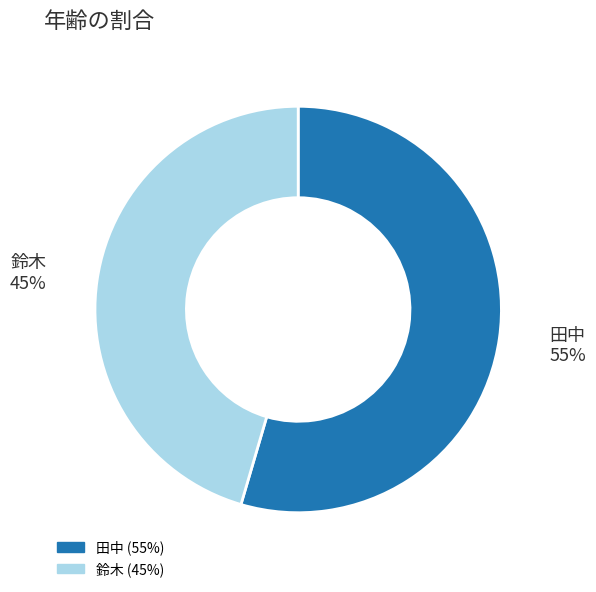

Which slice is the largest?

田中